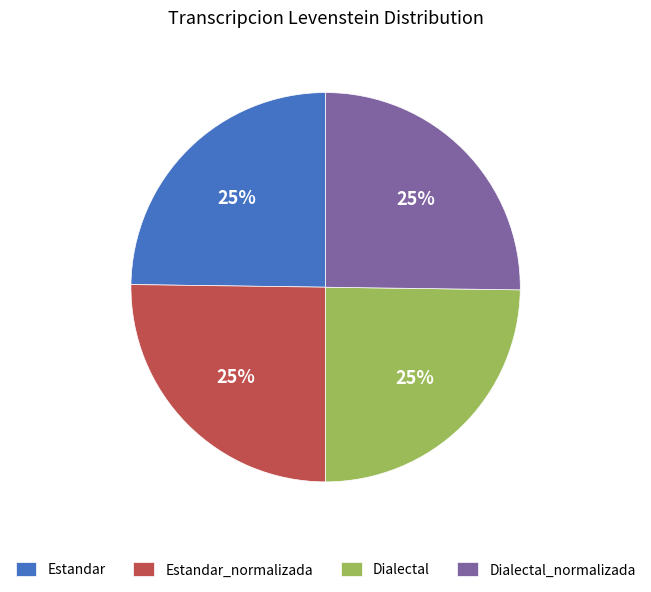

To the nearest percent, what is the average slice percentage?

25%